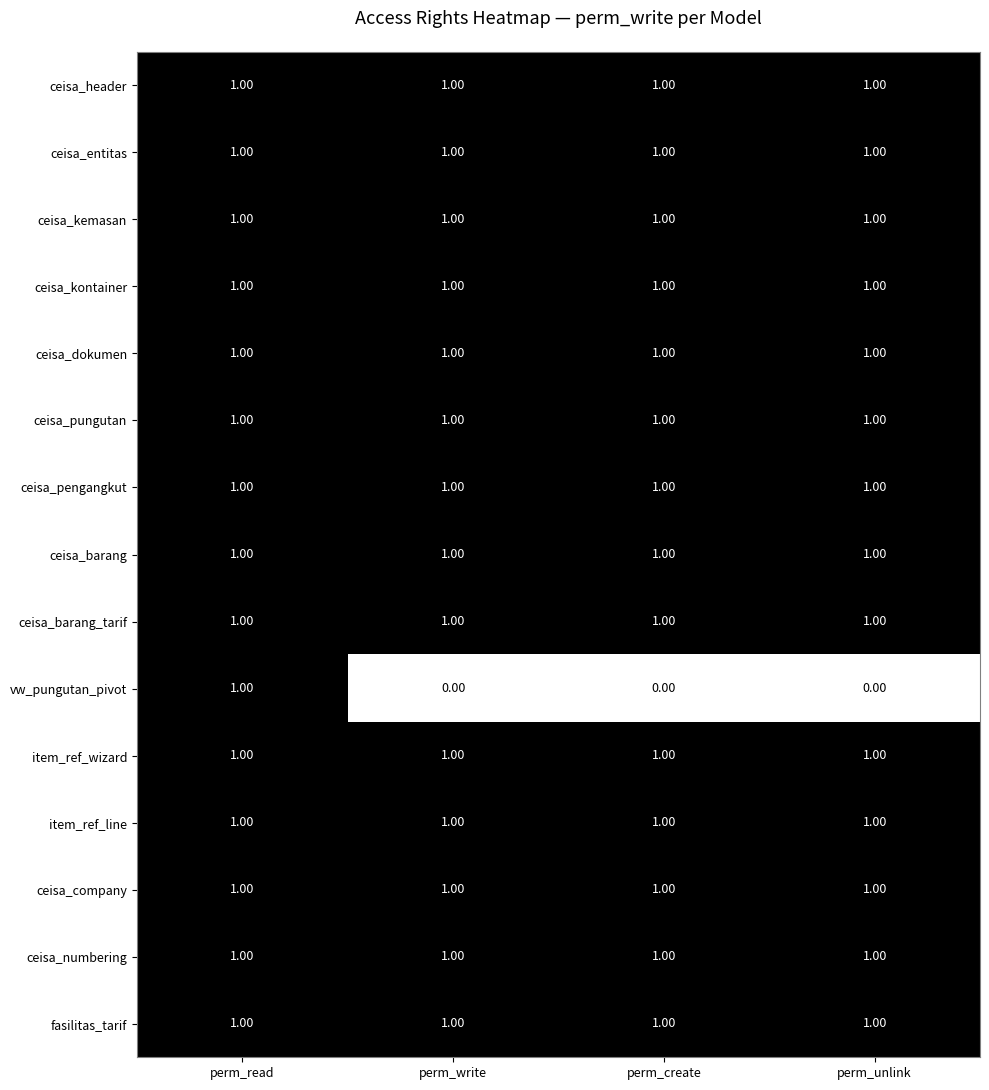

Which series changed the most between perm_read and perm_unlink?

vw_pungutan_pivot